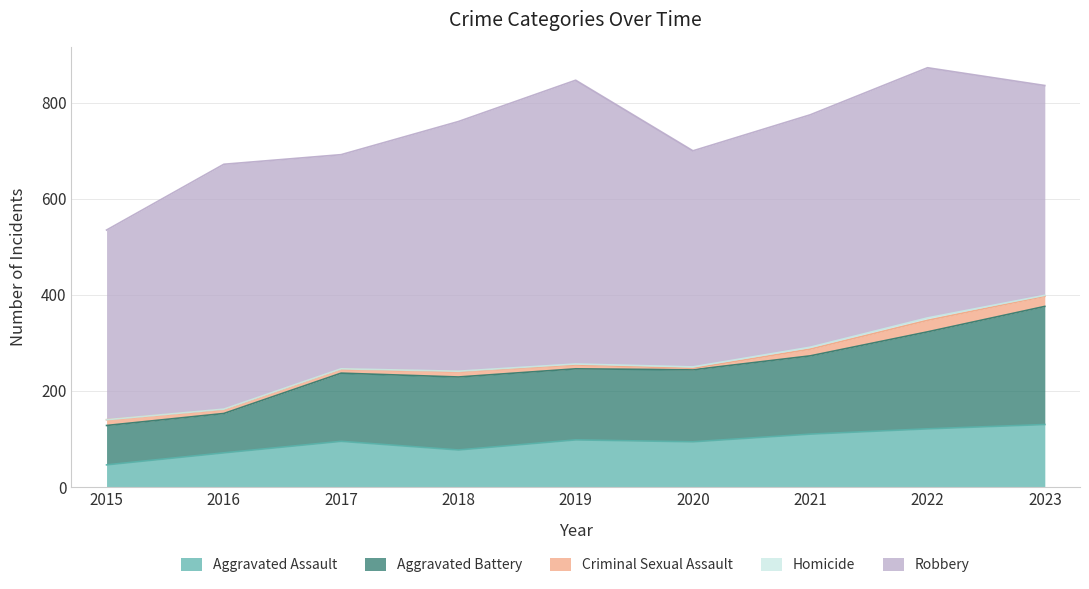

At which category is the sum across all series the highest?

2022